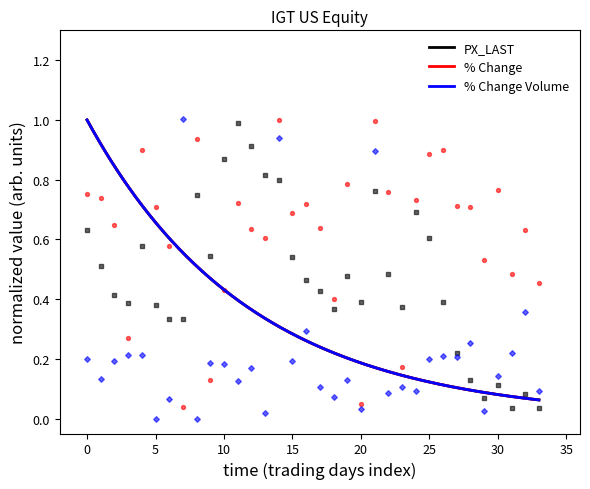

At how many categories does at least one series exceed 0?

34